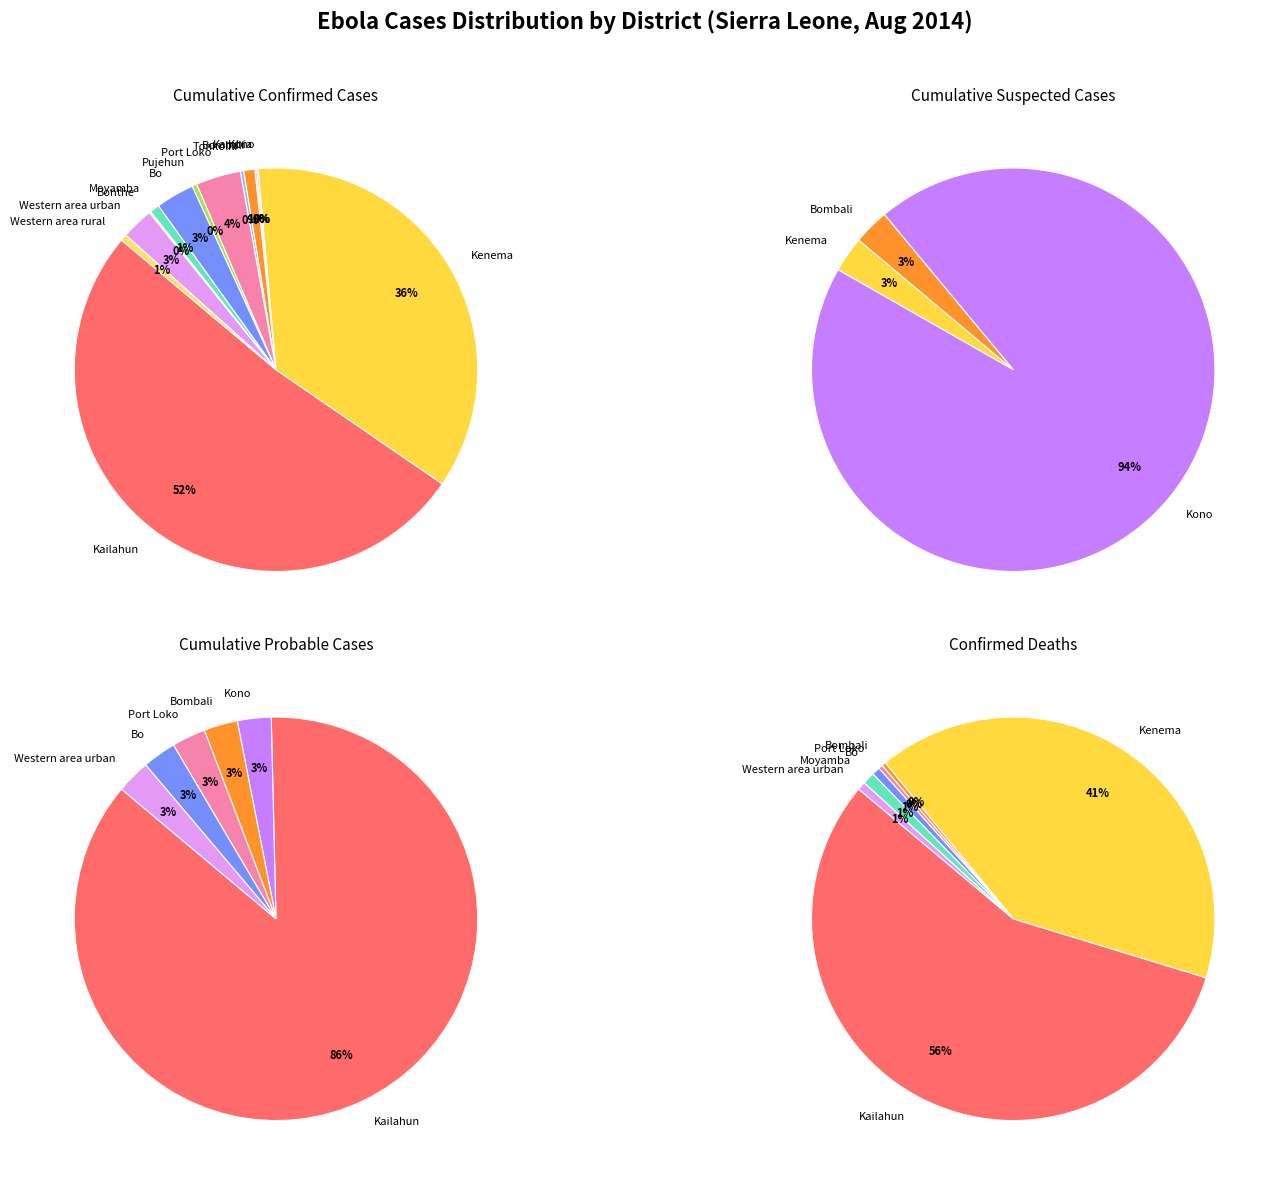

To the nearest percent, what portion does Bo represent?

1%